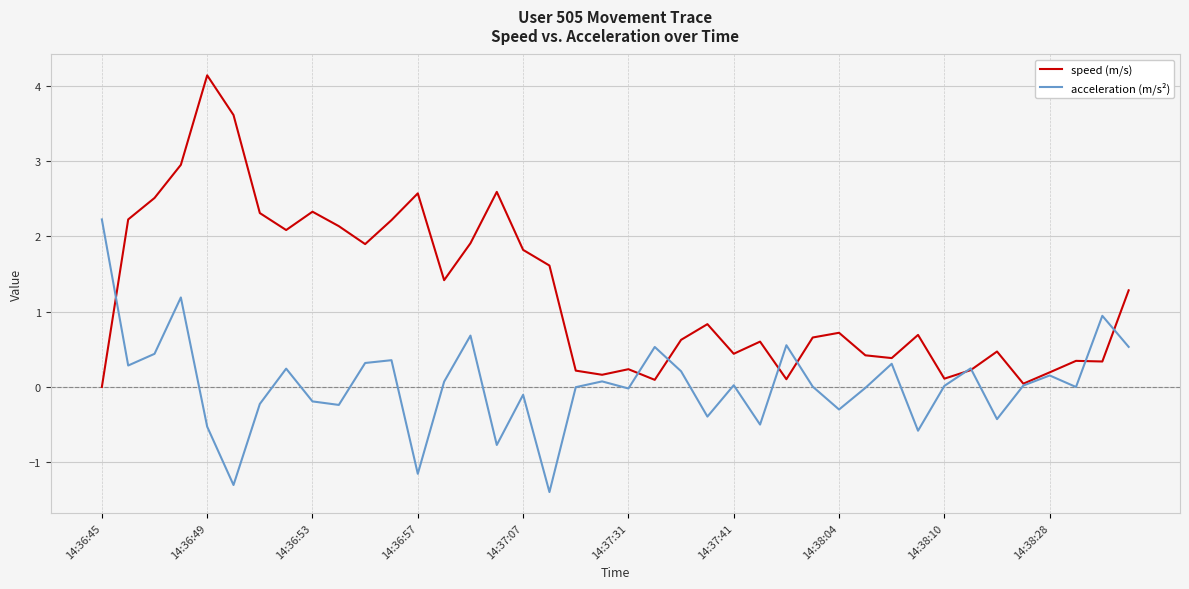

How many series are shown in this chart?

2